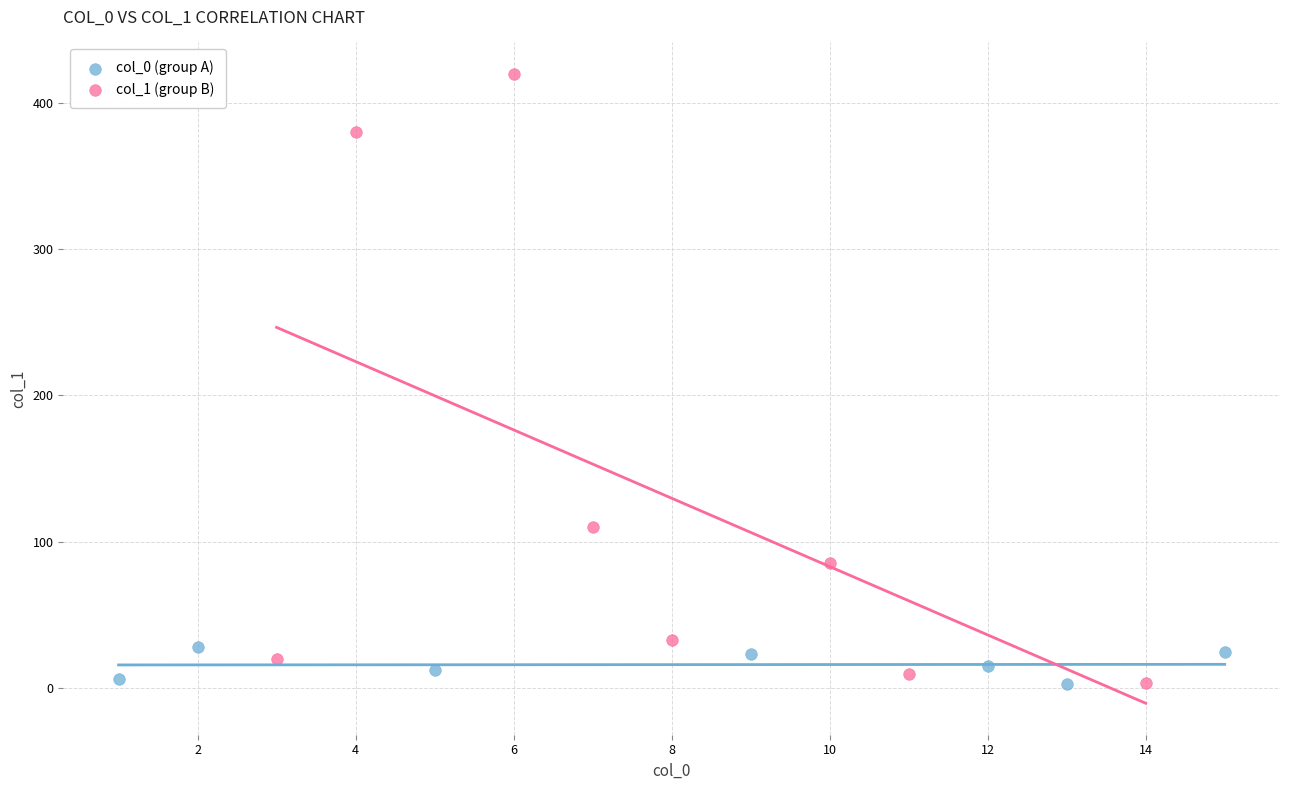

Which series has the largest Y range (max minus min)?

col_1 (group B)